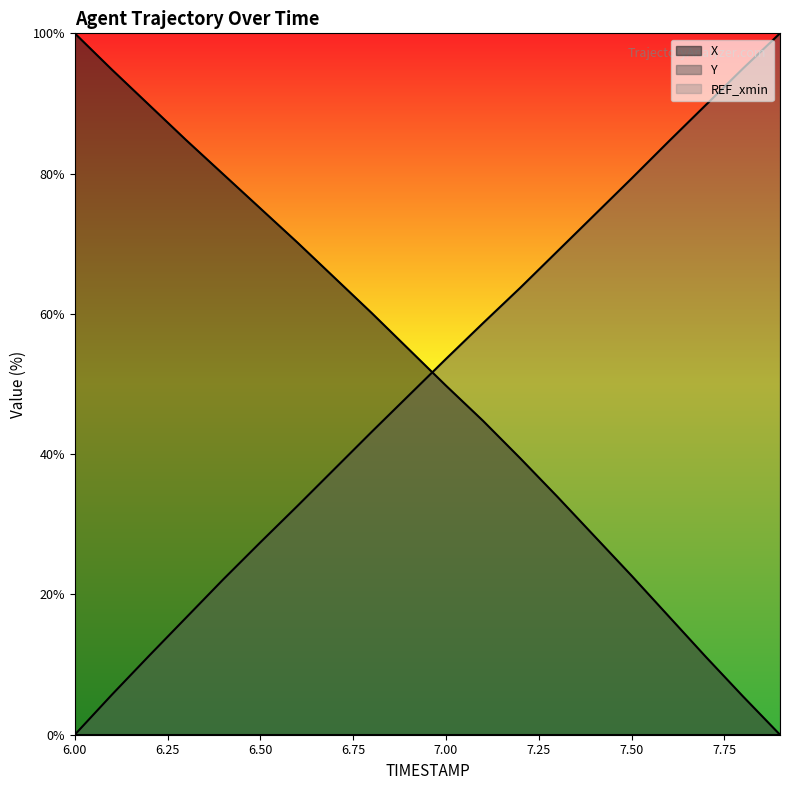

Which label corresponds to the smallest value in the chart?

7.9